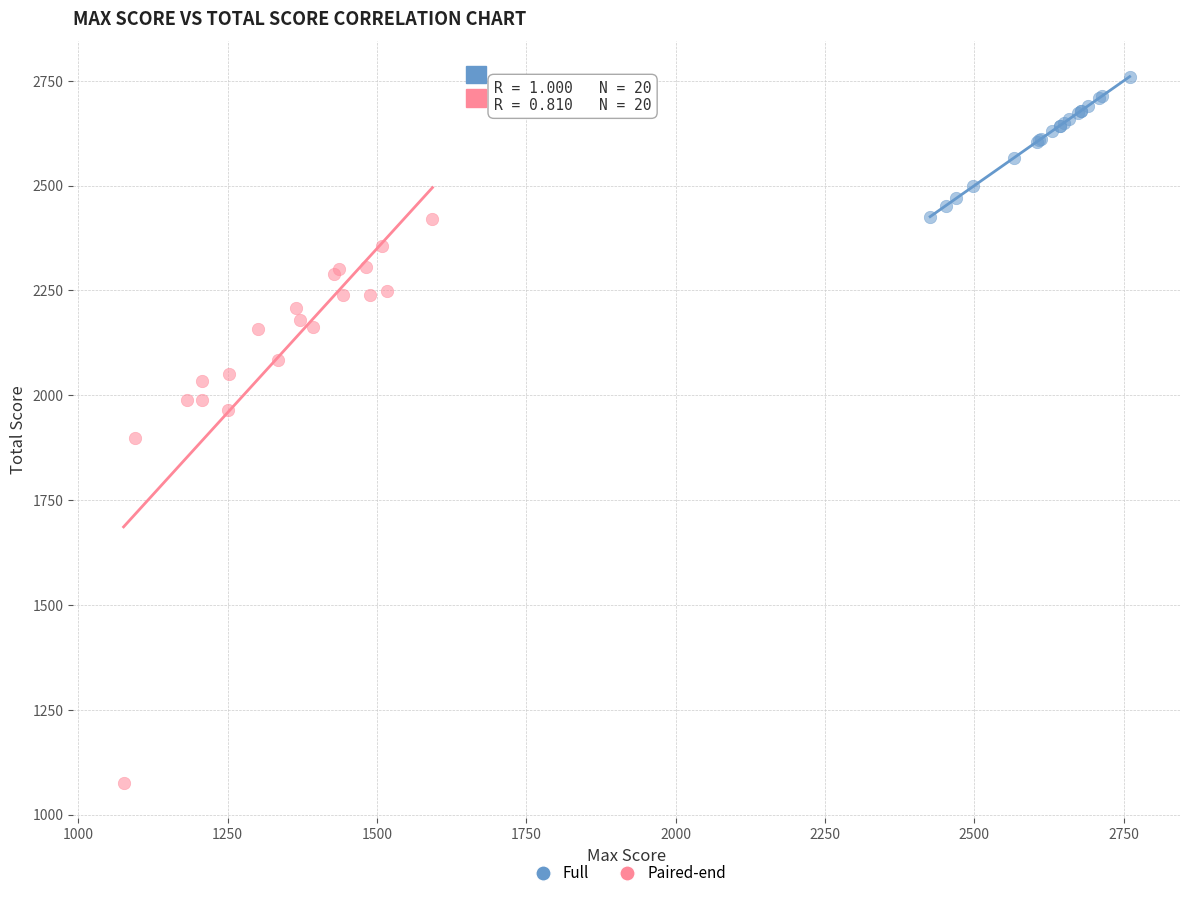

Which series has the largest Y range (max minus min)?

Paired-end